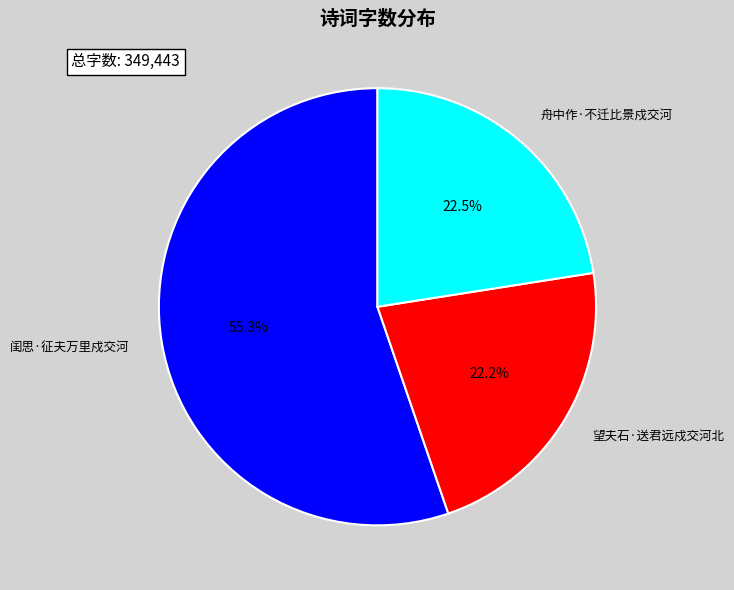

What is the total percentage of 望夫石·送君远戍交河北 and 舟中作·不迁比景戍交河?

44.7%